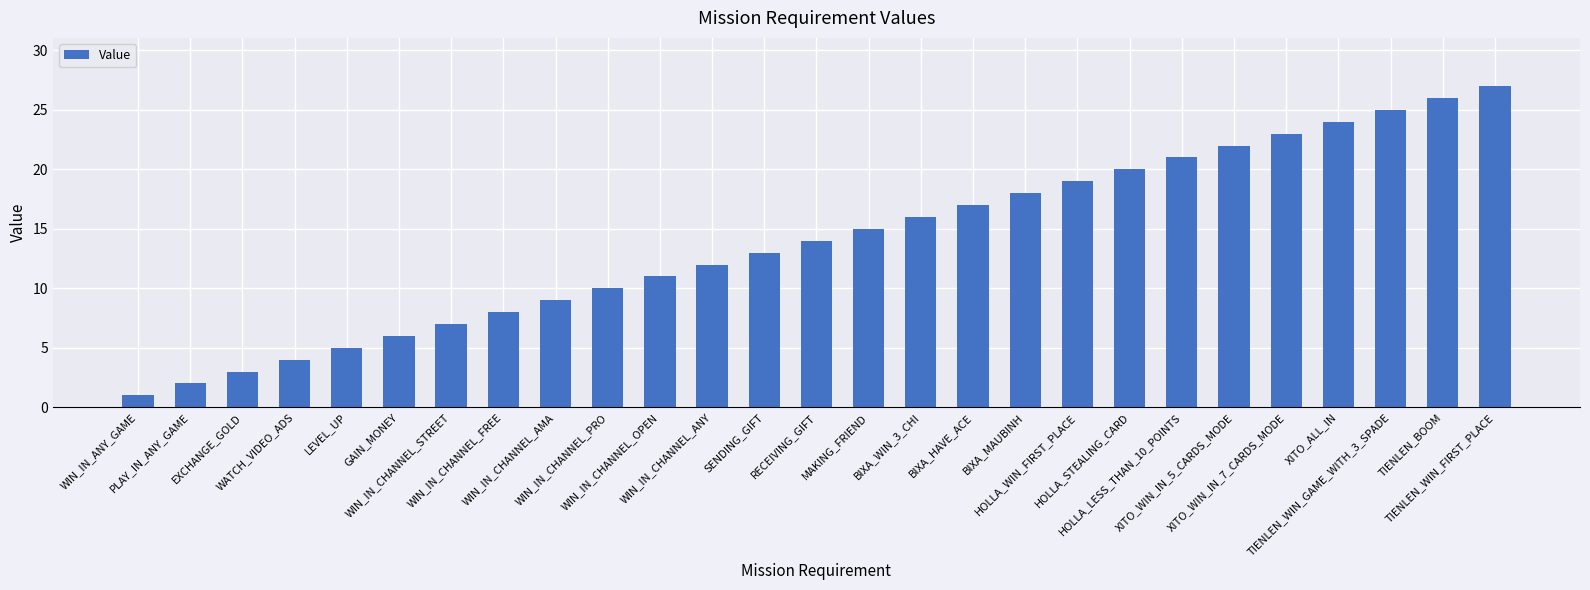

Is it true that the value at HOLLA_LESS_THAN_10_POINTS is 21?

True